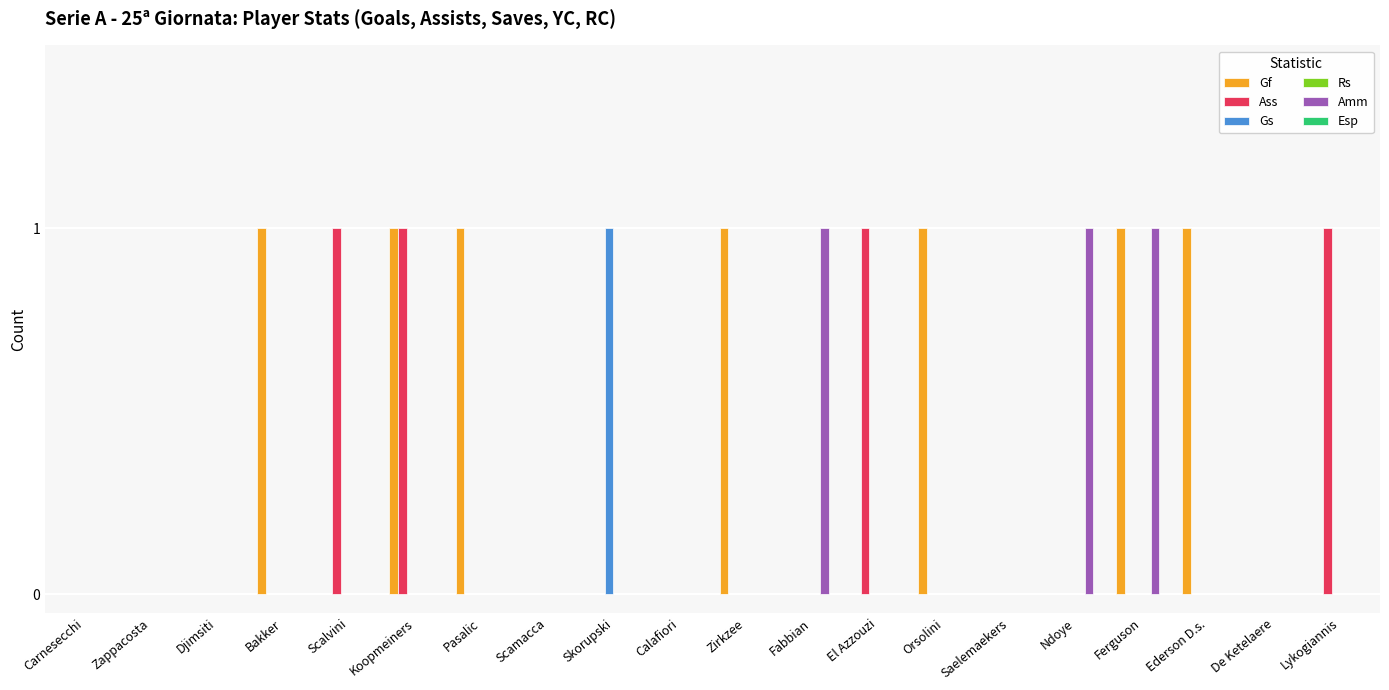

Which series has the largest total across all categories?

Gf